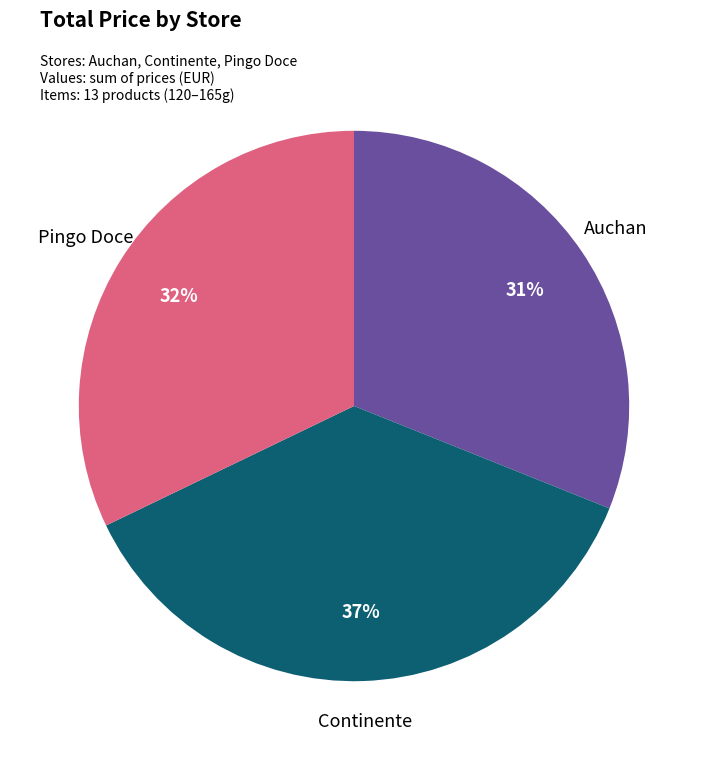

Does any single category account for the majority?

No